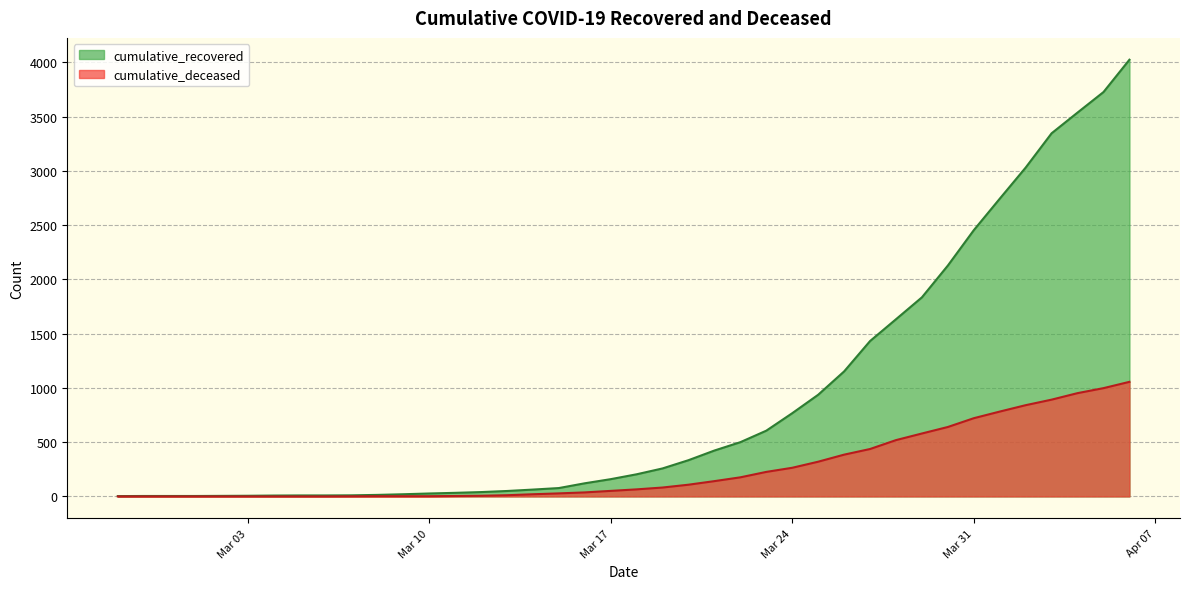

What is the difference between the highest and lowest values at 2020-04-04?

2586